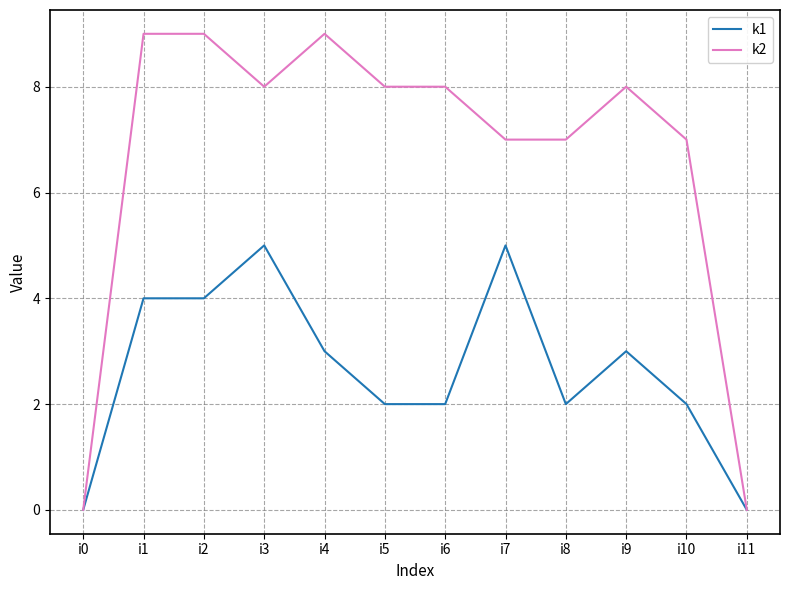

Is this an area chart (filled region under the line)?

No